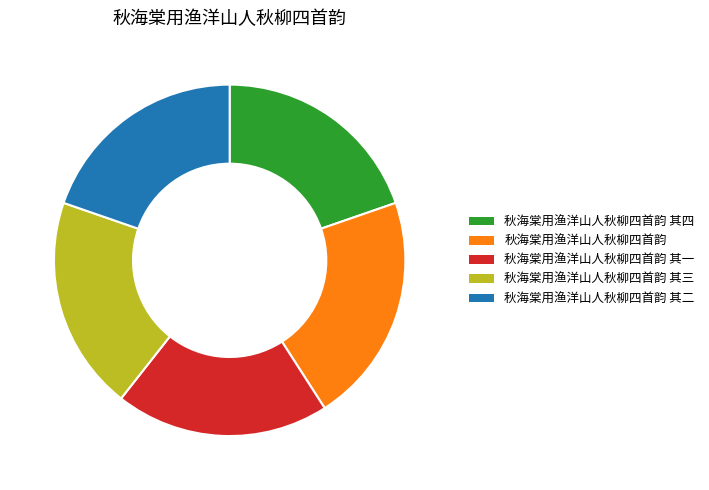

Is 秋海棠用渔洋山人秋柳四首韵 其二 the majority of the pie?

No